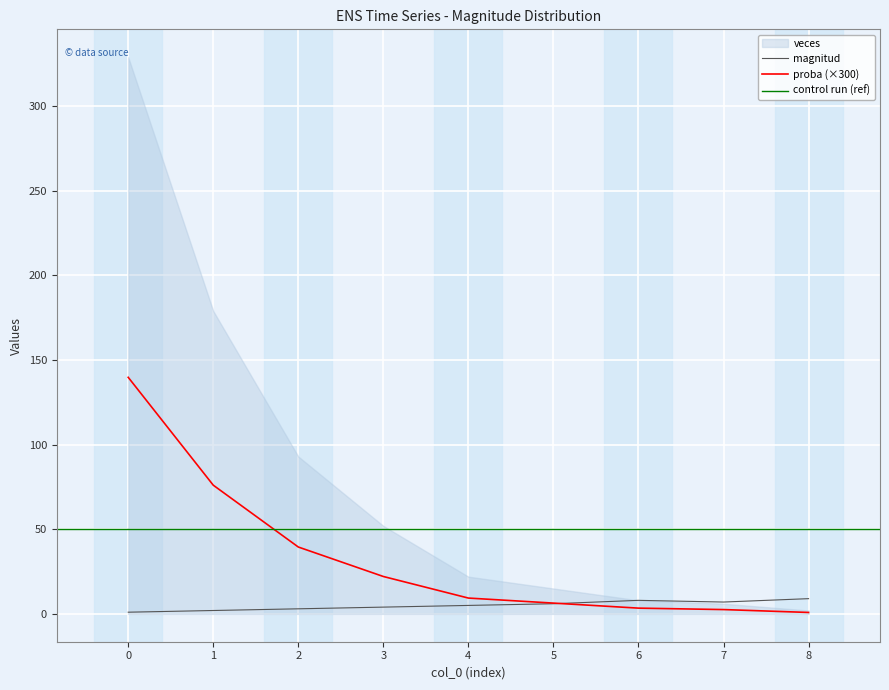

The value of magnitud at 5 is 9.4. True or false?

False